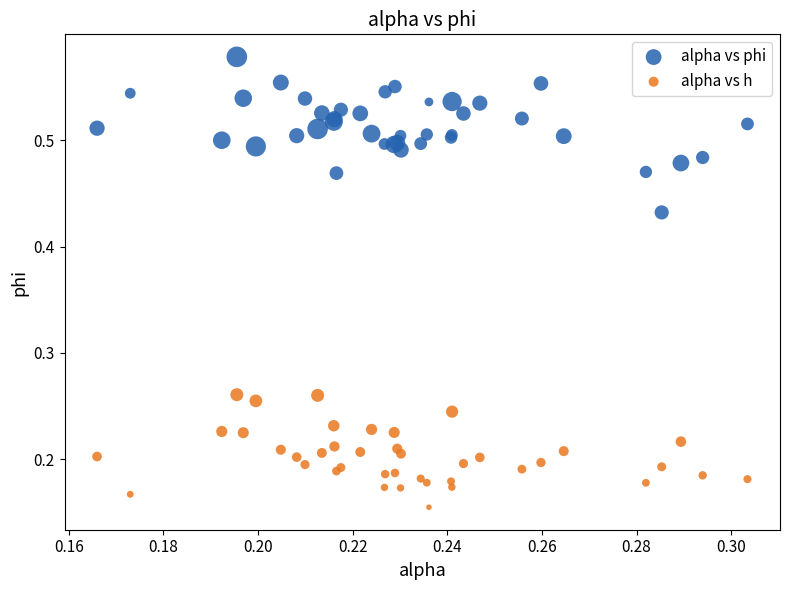

Which series reaches the minimum Y coordinate?

alpha vs h